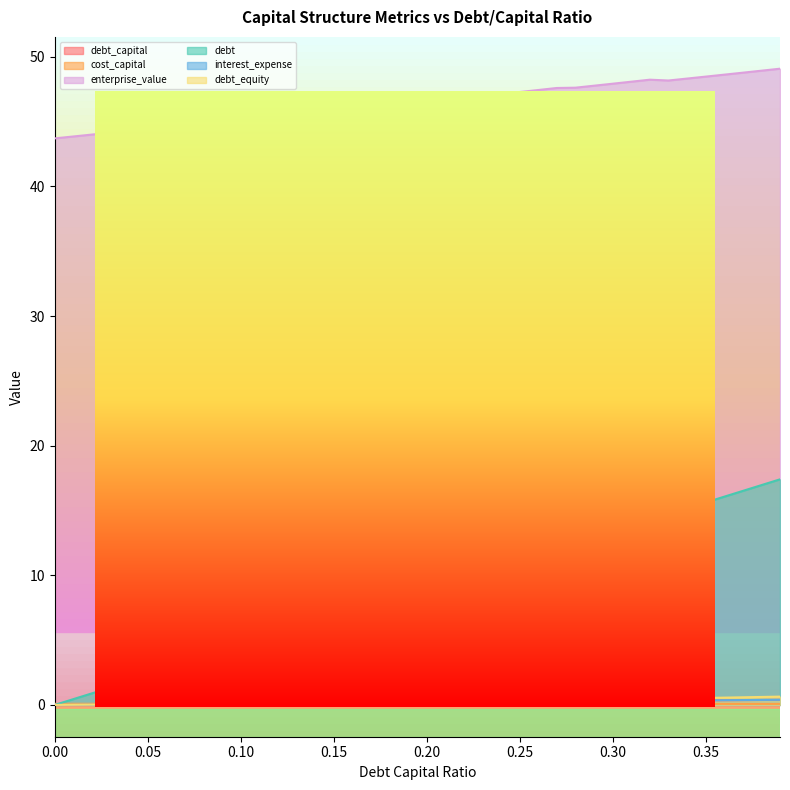

Does the chart display data point markers on the line(s)?

No